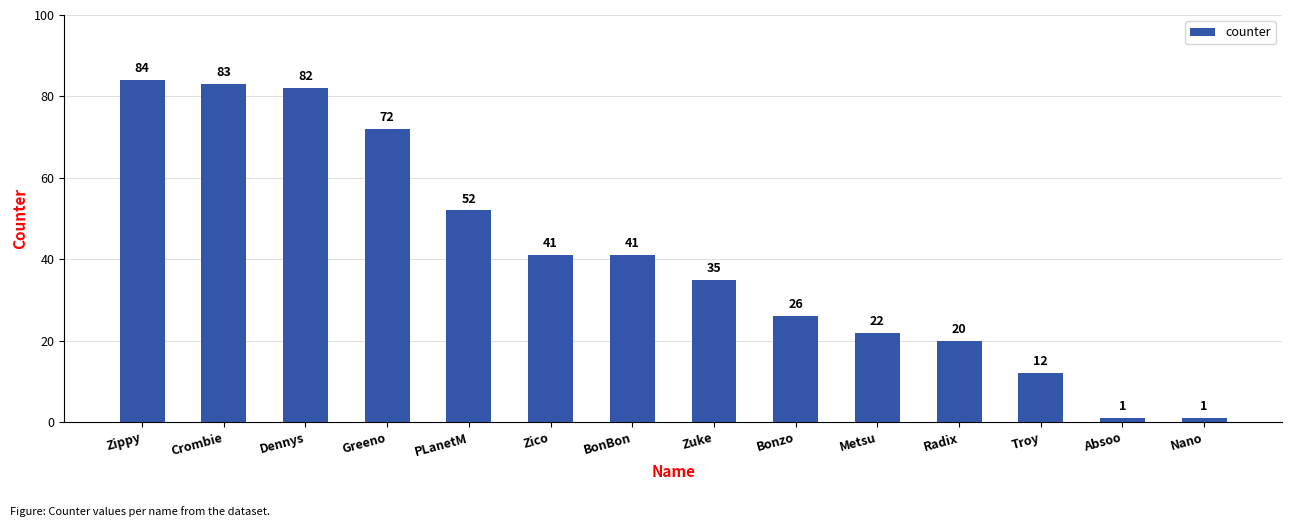

The chart shows a value of 148 at Zippy. True or false?

False